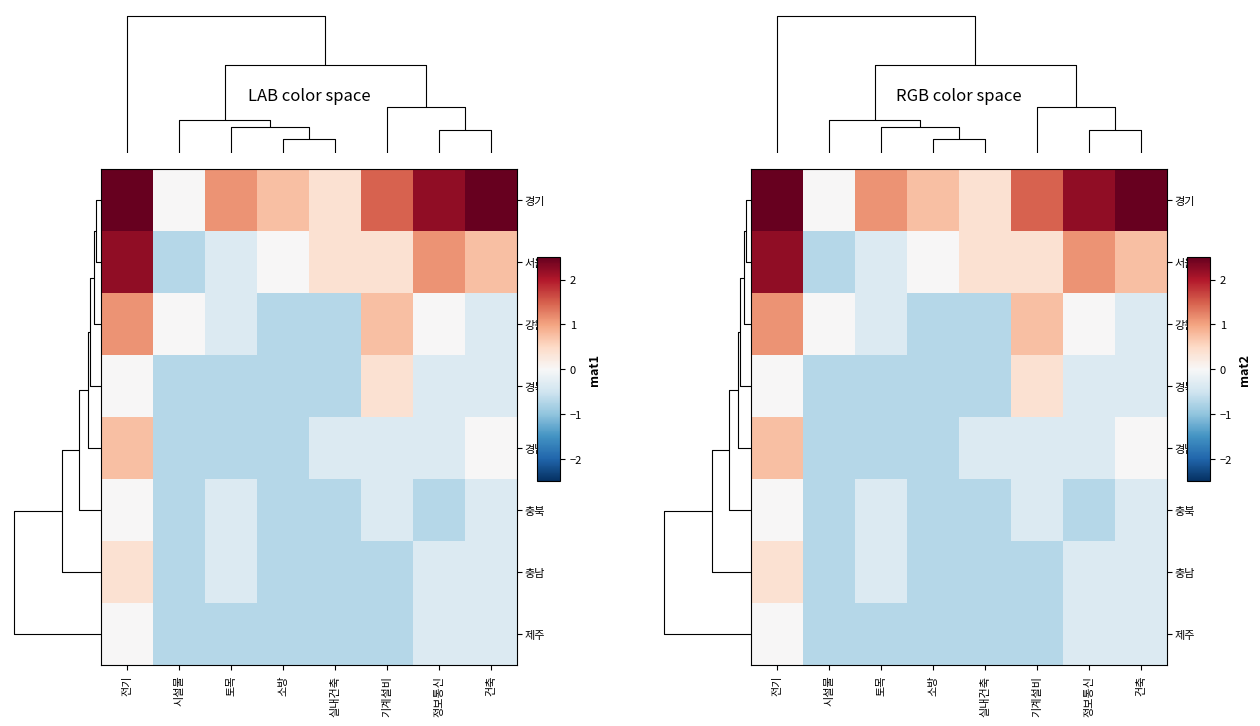

What is the highest value of the 경남 series?

0.7